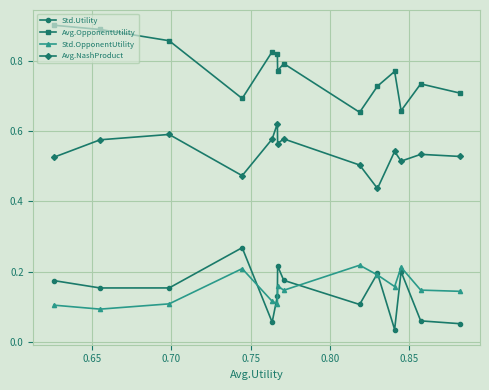

True or false: Std.Utility and Avg.NashProduct cross at least once.

False